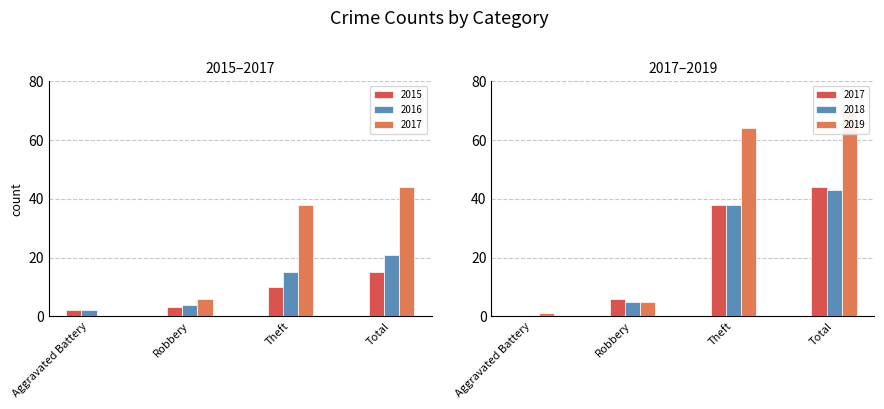

What is the label of the 2nd bar from the left?

Robbery